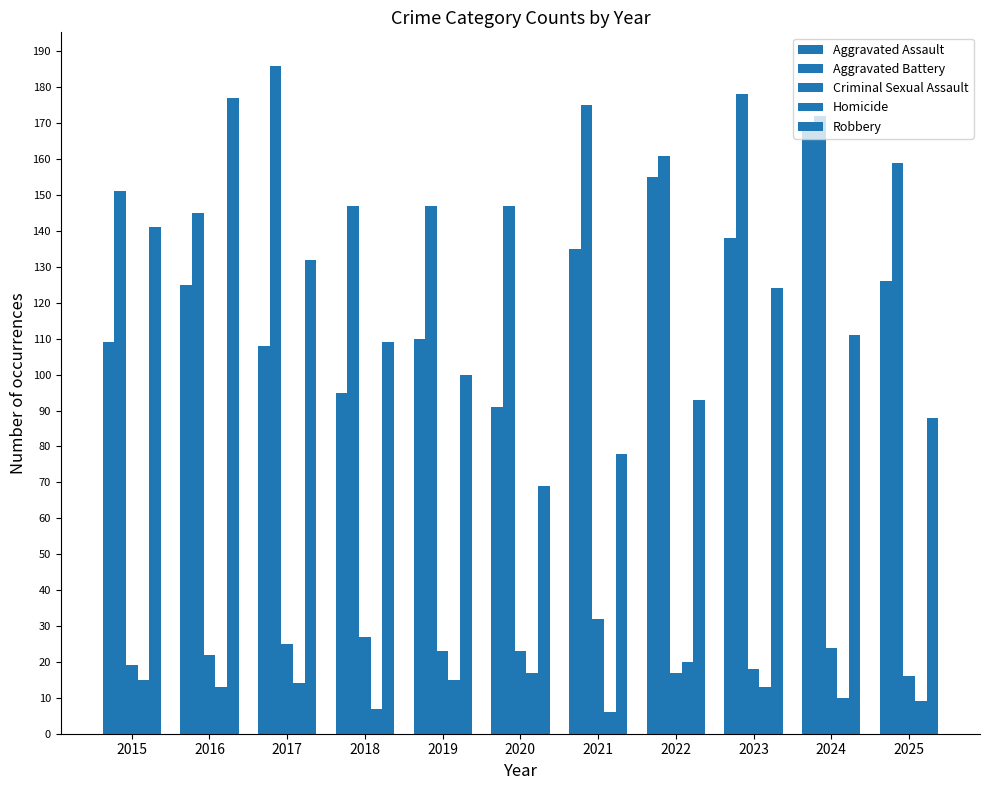

How many groups of bars are there?

11